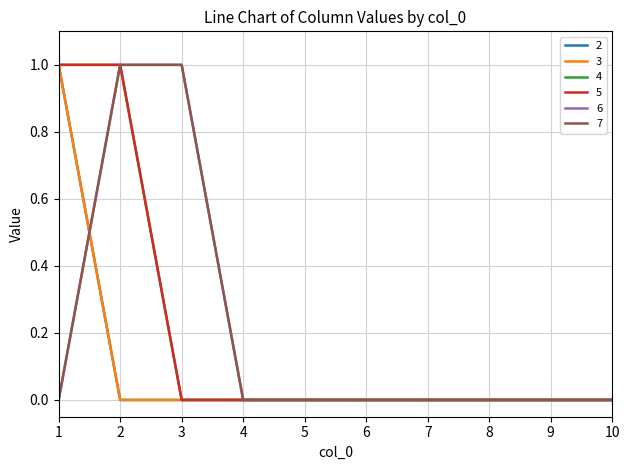

Is this an area chart (filled region under the line)?

No